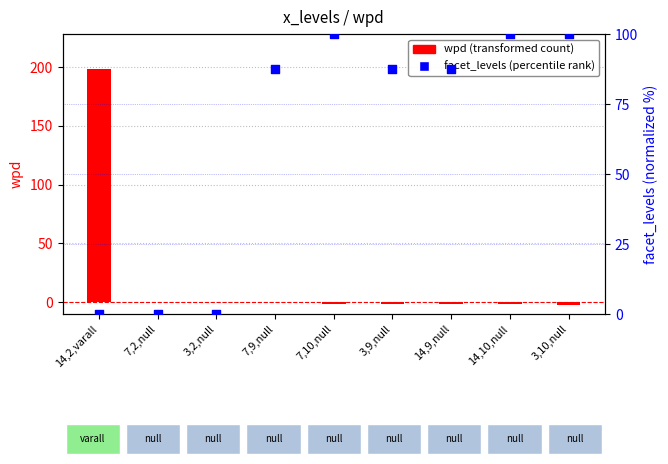

Is the value of wpd (transformed count) at 3,9,null greater than the value of facet_levels (percentile rank) at 14,10,null?

No